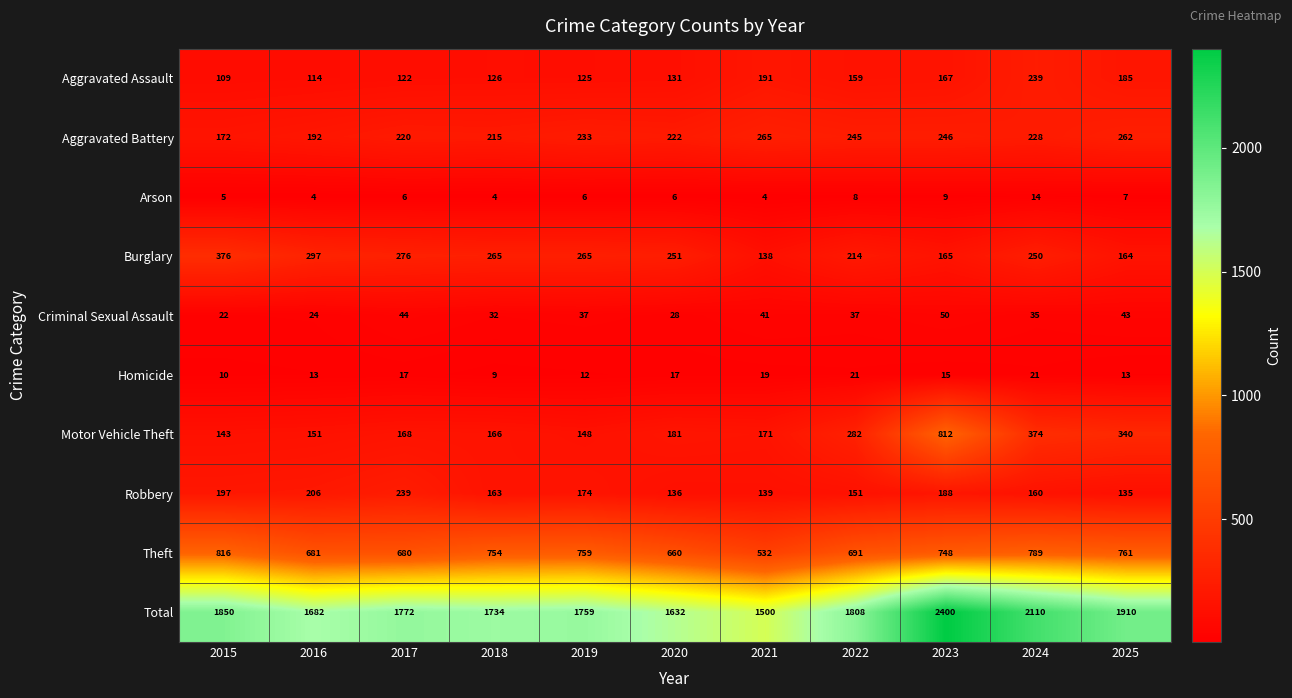

Where does the Burglary series first go above 251?

2015